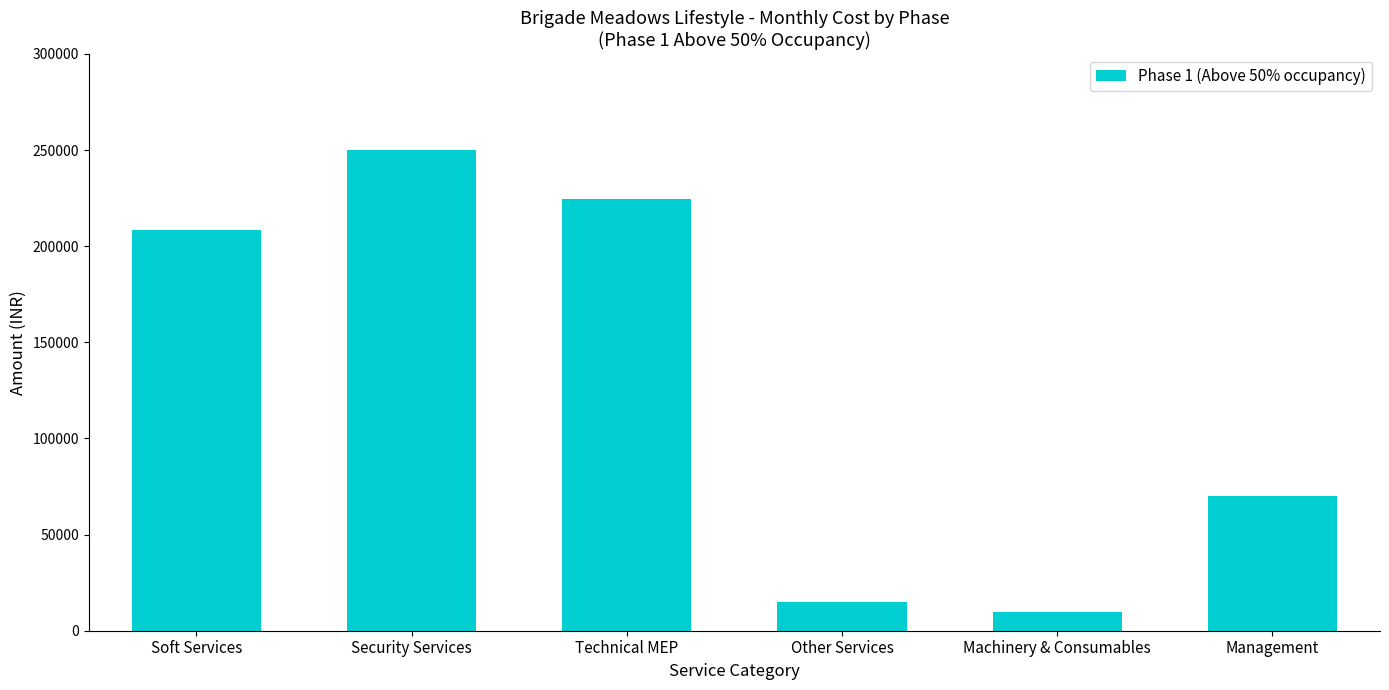

How many data points are above 208400?

3